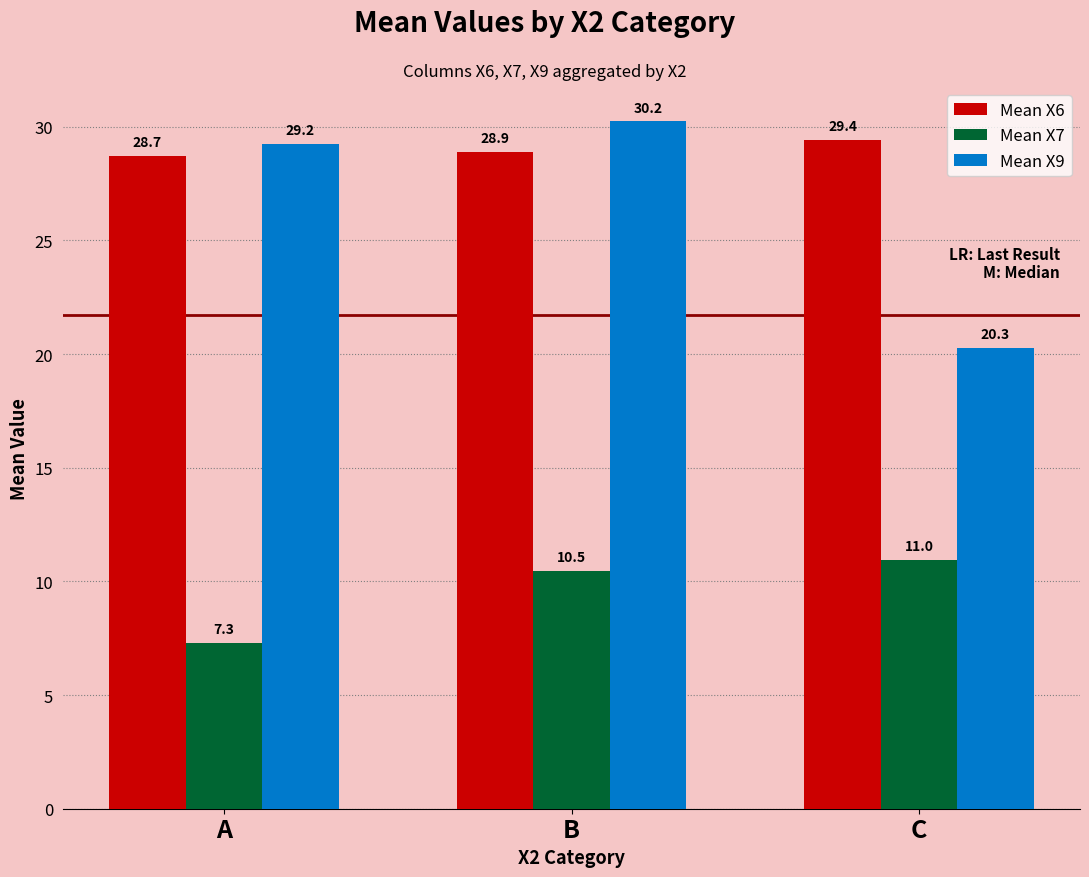

Which series has the largest range (max minus min)?

Mean X9